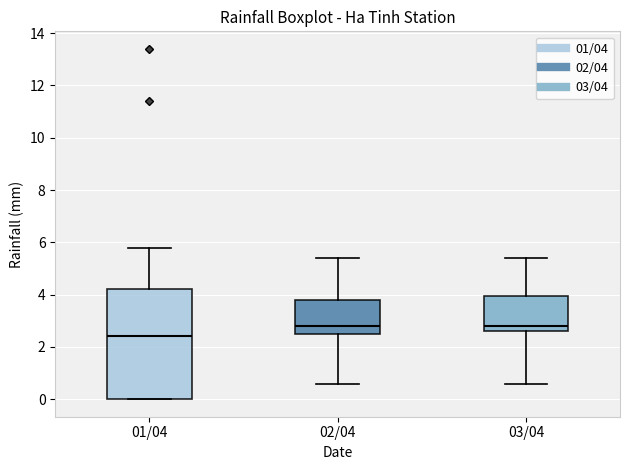

Which box has the lowest median line?

01/04